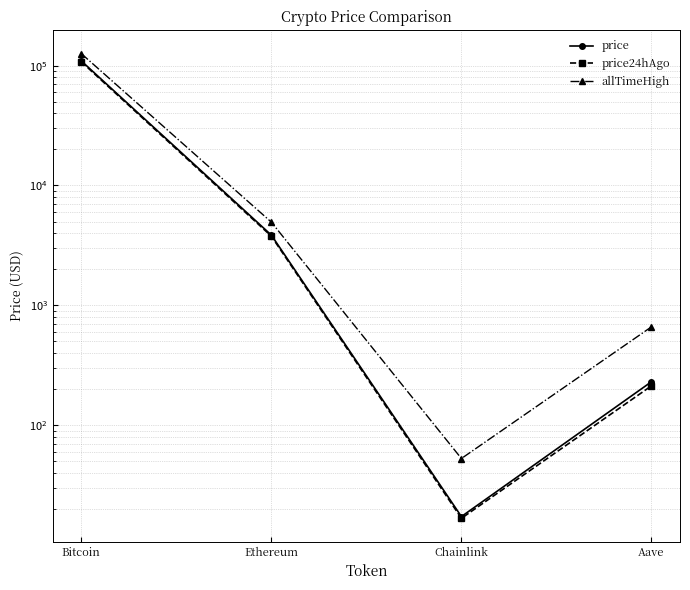

At how many categories does at least one series exceed 2015?

2